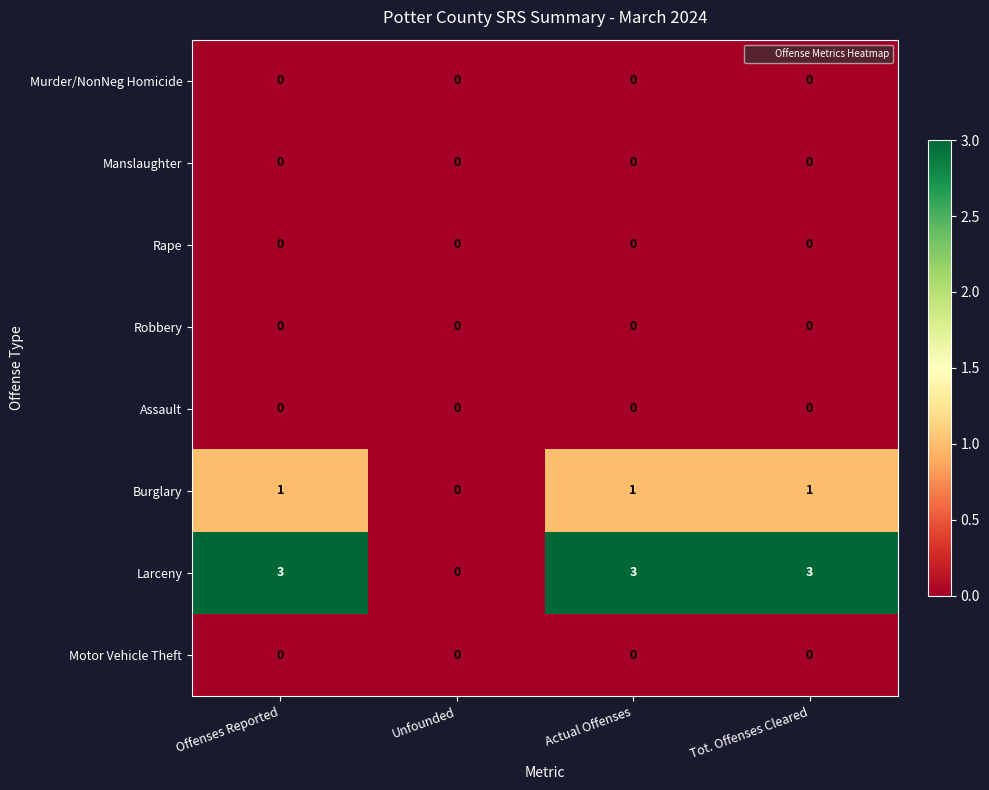

Which series has the widest spread of values?

Larceny